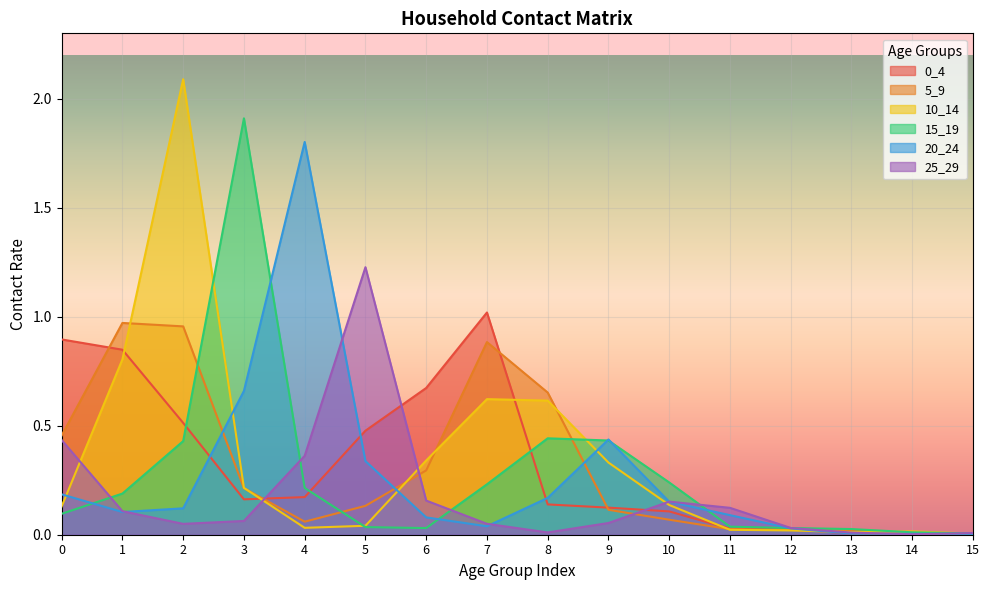

What is the sum of the 20_24 values at 3 and 12?

0.7